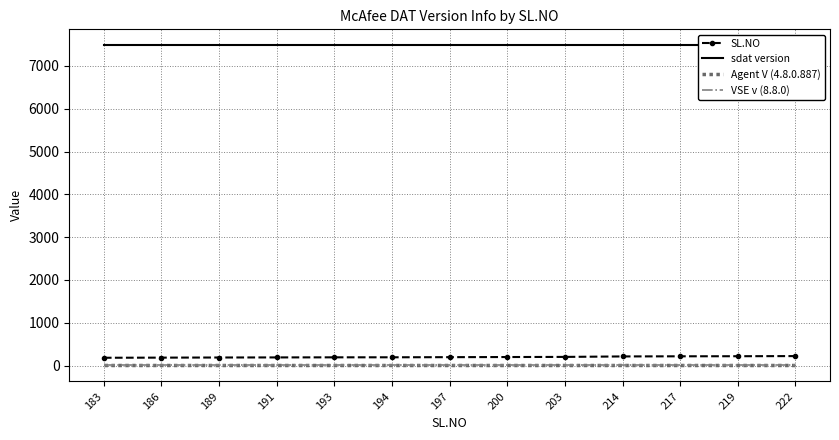

True or false: SL.NO has more than 1 points higher than both neighbors.

False